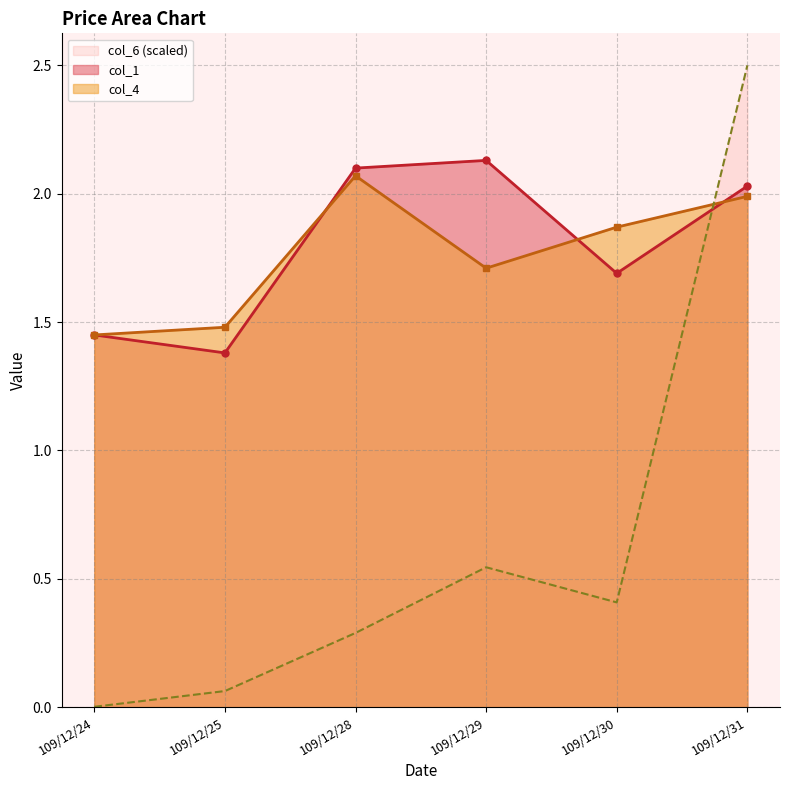

How many times do col_4 and col_6 cross each other?

1